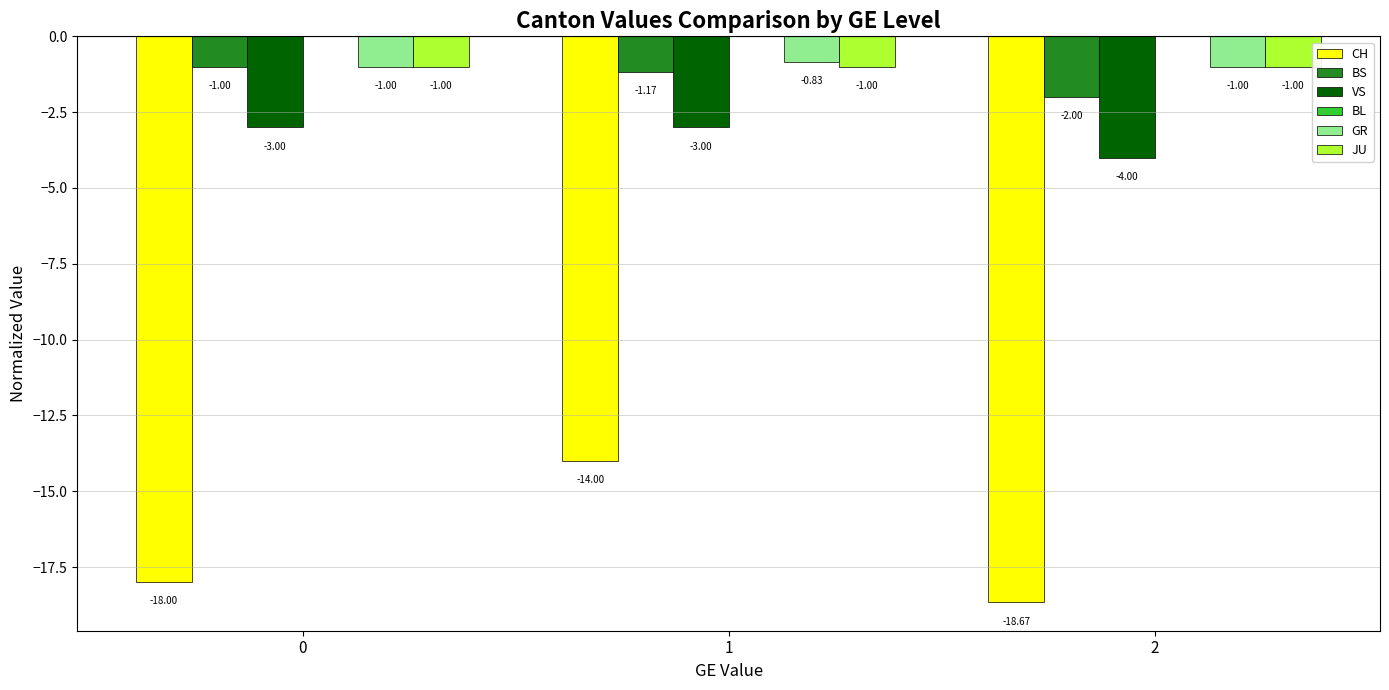

List the labels in order of BS value, smallest first.

2, 1, 0